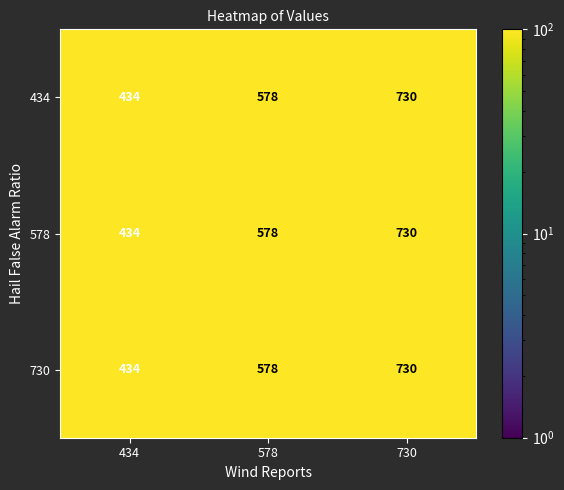

The 578 series shows 434 at 434. True or false?

True